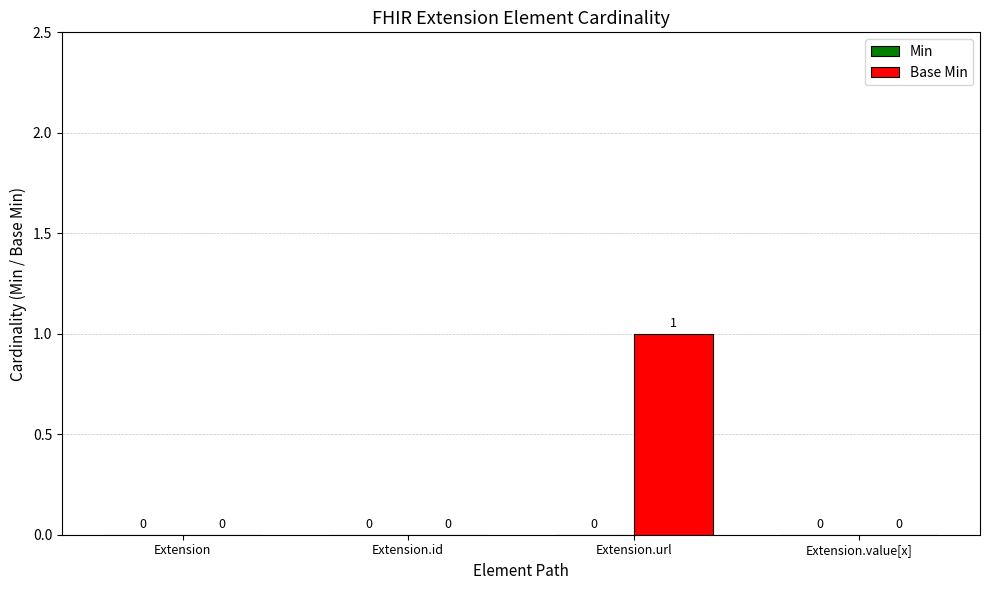

True or false: the data shows 0 at Extension.value[x].

True